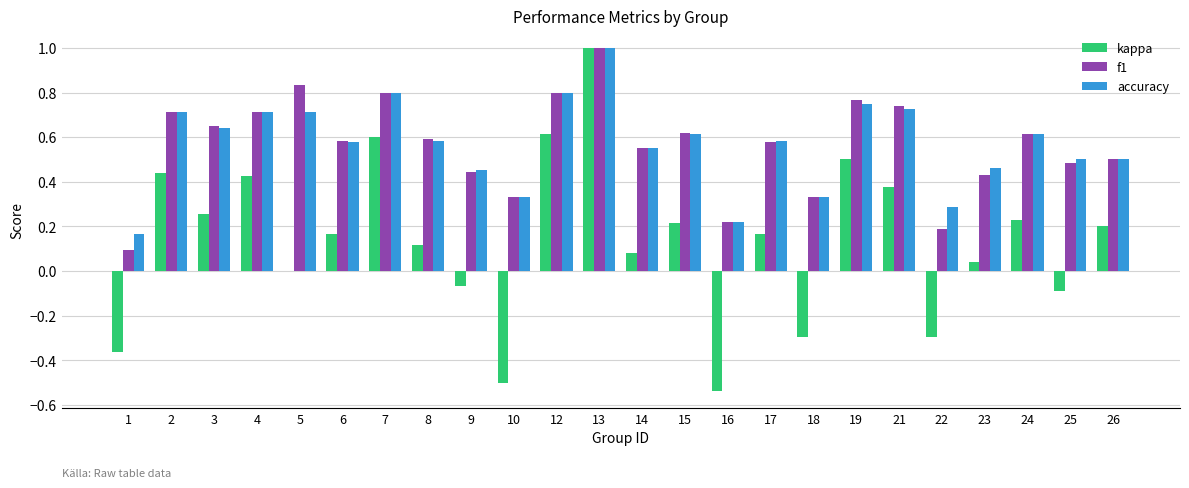

Between 18 and 19, which series saw the biggest shift?

kappa